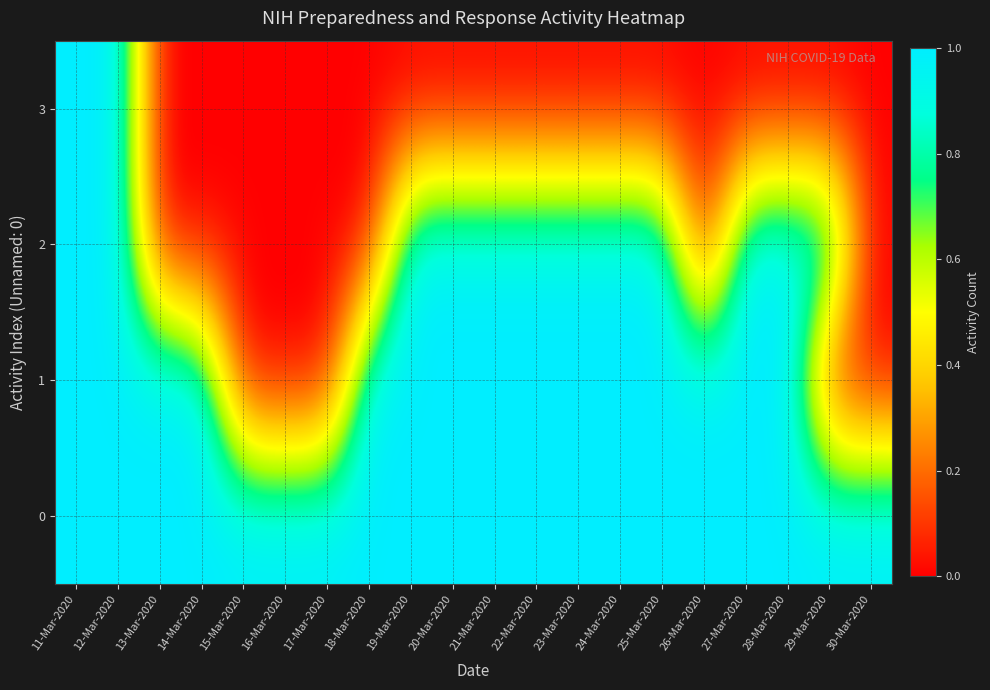

Rank the series by their average value, from highest to lowest.

0, 1, 2, 3